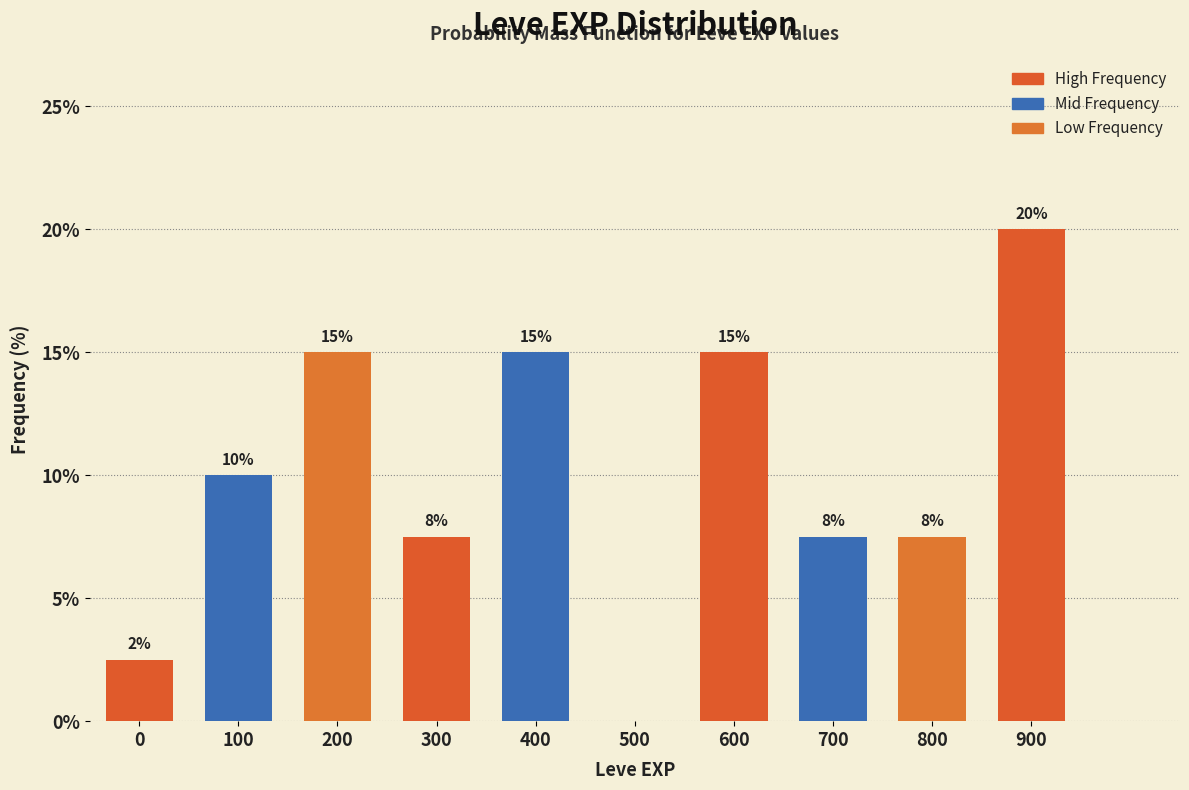

Approximately how many times larger is the value at 300 compared to 600?

0.5